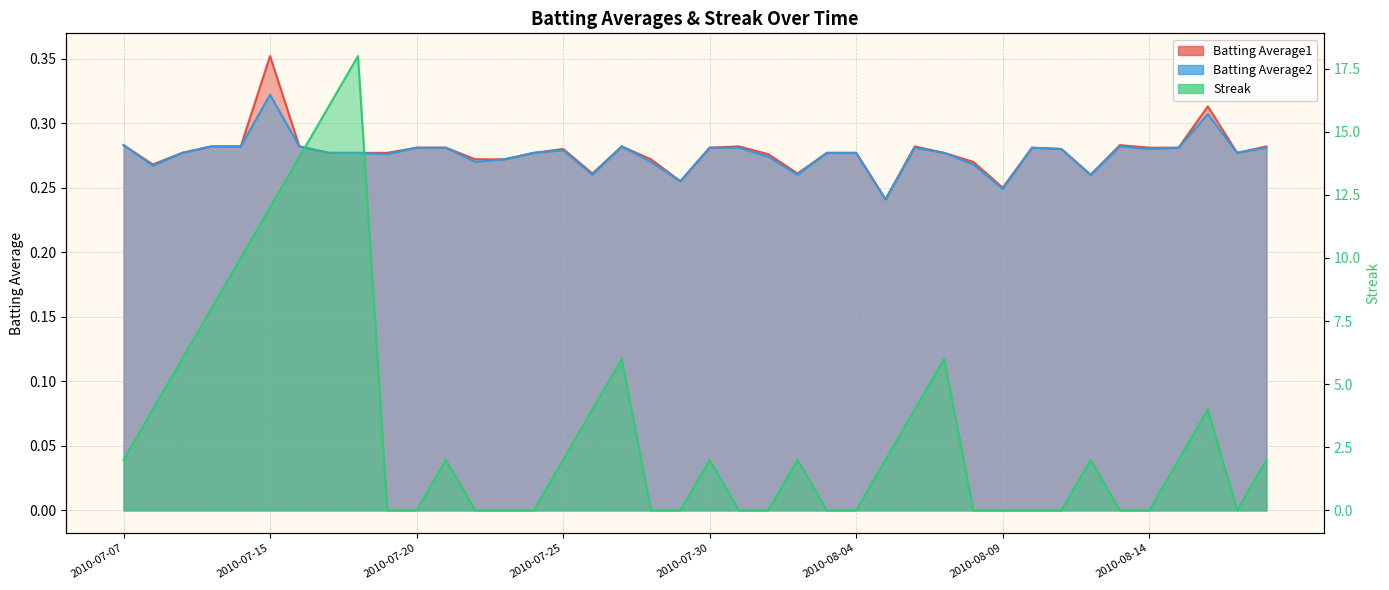

Reading right to left, what are all the values shown in this chart?

Batting Average1: 0.3	0.3	0.3	0.3	0.3	0.3	0.3	0.3	0.3	0.2	0.3	0.3	0.3	0.2	0.3	0.3	0.3	0.3	0.3	0.3	0.3	0.3	0.3	0.3	0.3	0.3	0.3	0.3	0.3	0.3	0.3	0.3	0.3	0.3	0.4	0.3	0.3	0.3	0.3	0.3
Batting Average2: 0.3	0.3	0.3	0.3	0.3	0.3	0.3	0.3	0.3	0.2	0.3	0.3	0.3	0.2	0.3	0.3	0.3	0.3	0.3	0.3	0.3	0.3	0.3	0.3	0.3	0.3	0.3	0.3	0.3	0.3	0.3	0.3	0.3	0.3	0.3	0.3	0.3	0.3	0.3	0.3
Streak: 2.0	0.0	4.0	2.0	0.0	0.0	2.0	0.0	0.0	0.0	0.0	6.0	4.0	2.0	0.0	0.0	2.0	0.0	0.0	2.0	0.0	0.0	6.0	4.0	2.0	0.0	0.0	0.0	2.0	0.0	0.0	18.0	16.0	14.0	12.0	10.0	8.0	6.0	4.0	2.0